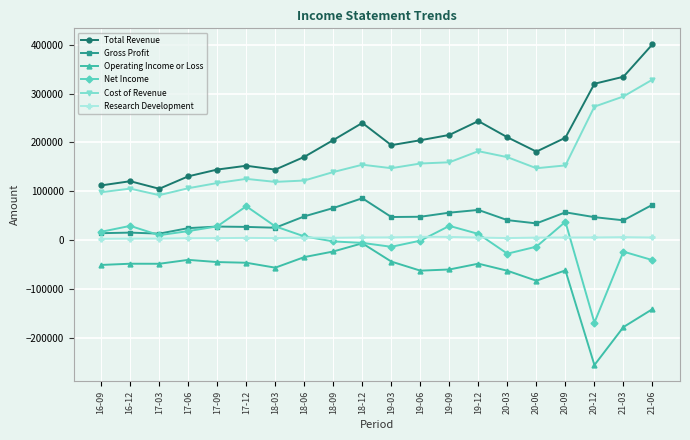

At which label does Total Revenue reach its minimum?

17-03